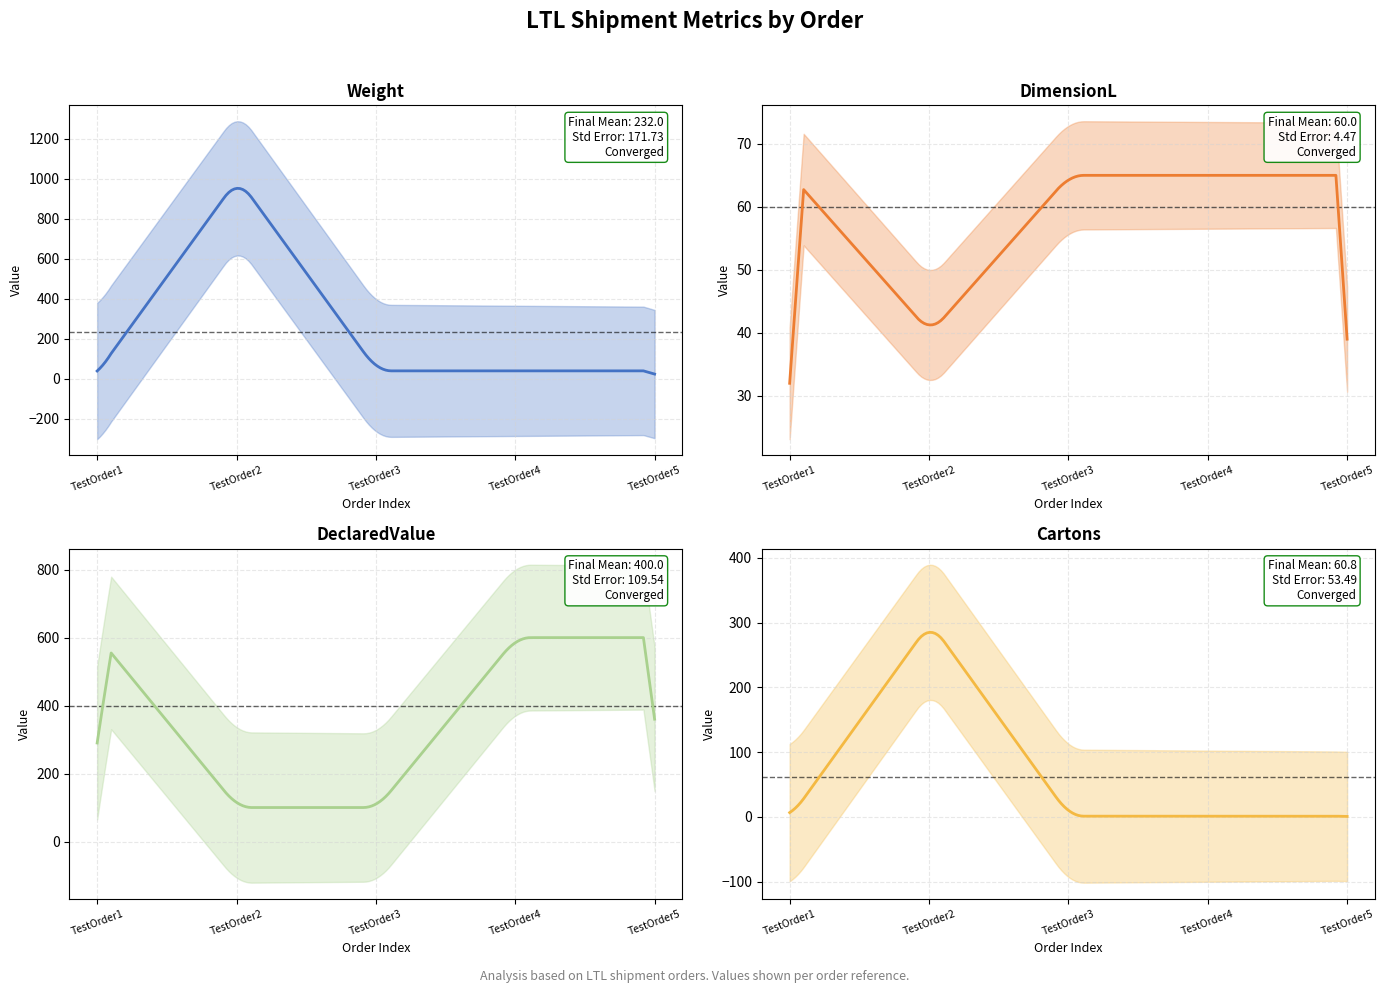

How many lines are shown in the chart?

4